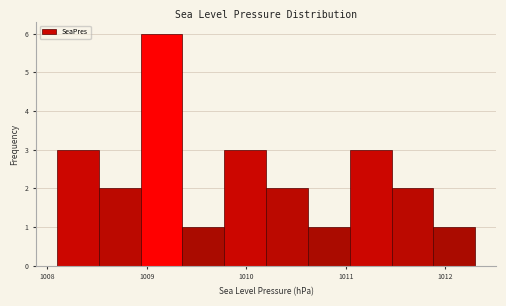

Reading left to right, transcribe this chart: for each bar, give the range it covers on the x-axis and its height. Neither the bar edges nor the heights are printed on the chart, so give them approximately, as read against the axes.

1008.10 to 1008.52: 3
1008.52 to 1008.94: 2
1008.94 to 1009.36: 6
1009.36 to 1009.78: 1
1009.78 to 1010.20: 3
1010.20 to 1010.62: 2
1010.62 to 1011.04: 1
1011.04 to 1011.46: 3
1011.46 to 1011.88: 2
1011.88 to 1012.30: 1